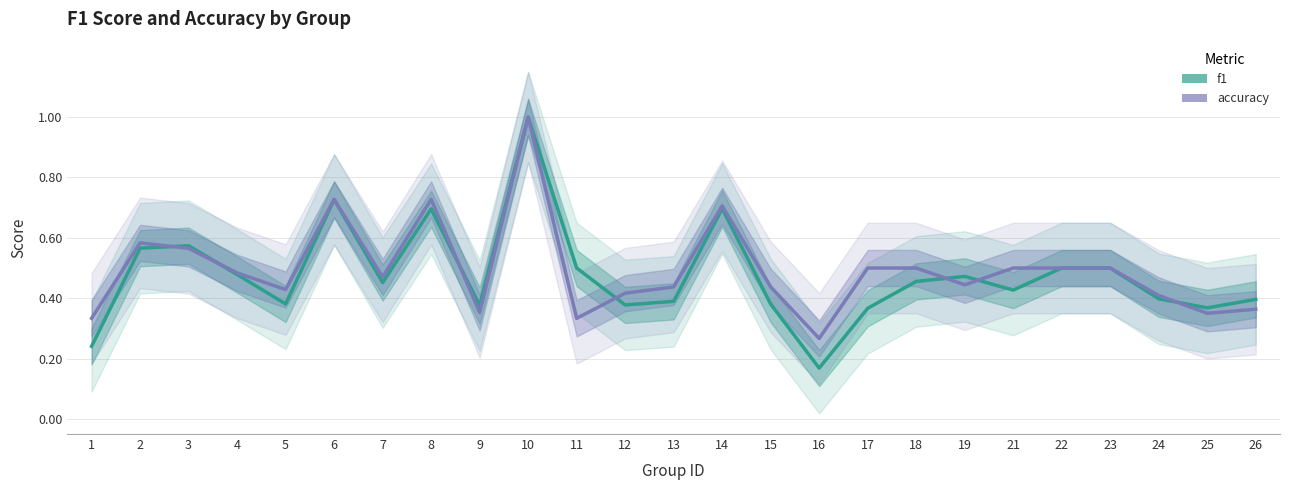

Count the number of categories in the chart.

25